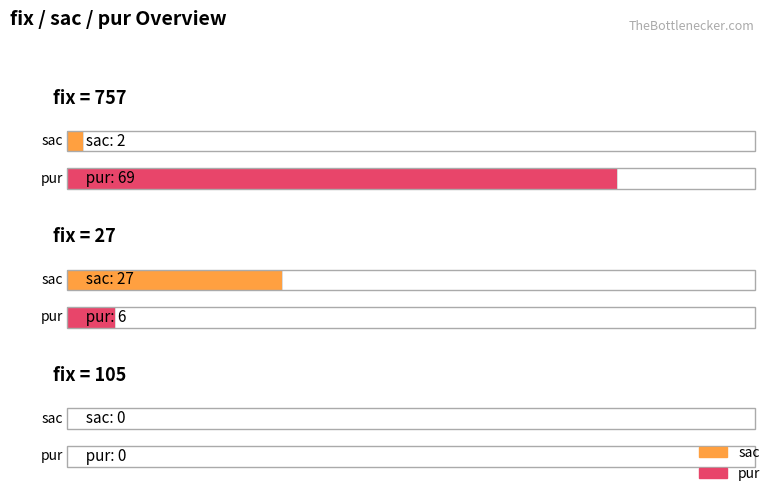

What is the label of the 3rd bar from the right?

757